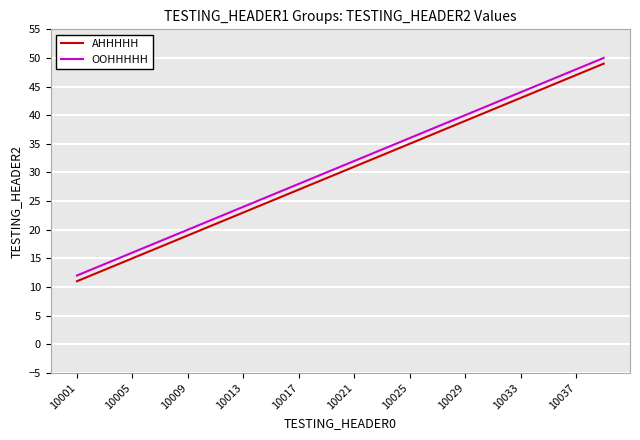

What is the difference between the maximum and minimum values in the OOHHHHH series?

38